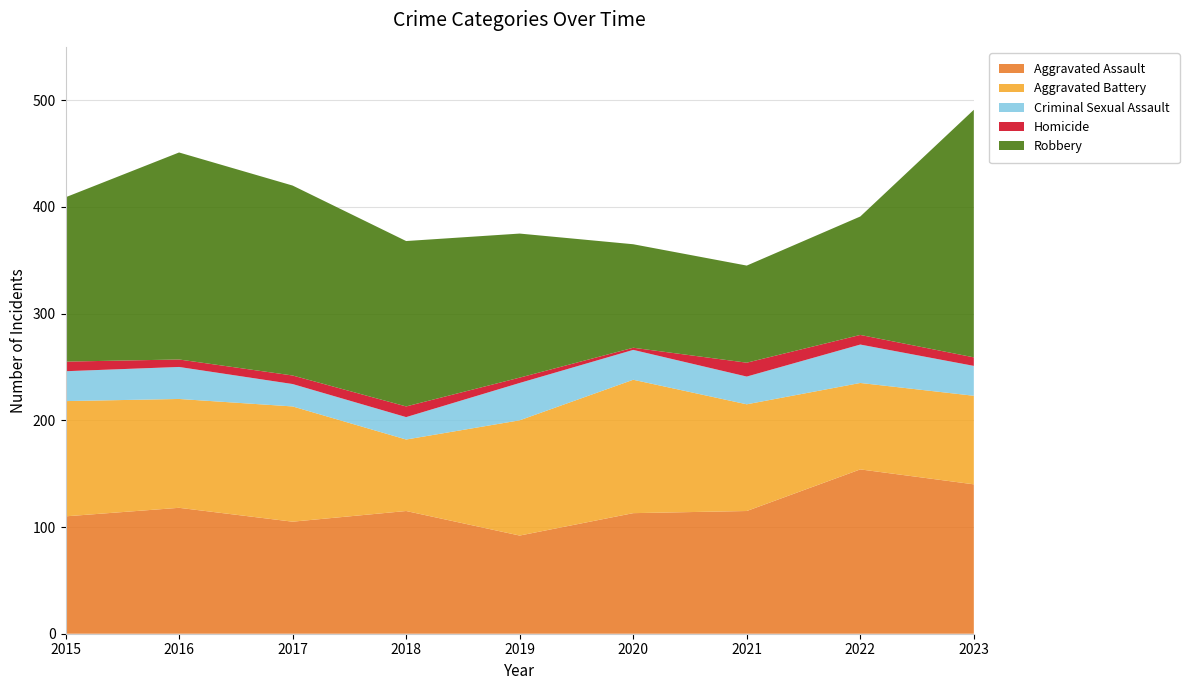

Reading right to left, extract all data points from this chart.

Aggravated Assault: 140	154	115	113	92	115	105	118	110
Aggravated Battery: 83	81	100	125	108	67	108	102	108
Criminal Sexual Assault: 28	36	26	28	35	21	21	30	28
Homicide: 8	9	13	2	5	10	8	7	9
Robbery: 232	111	91	97	135	155	178	194	154